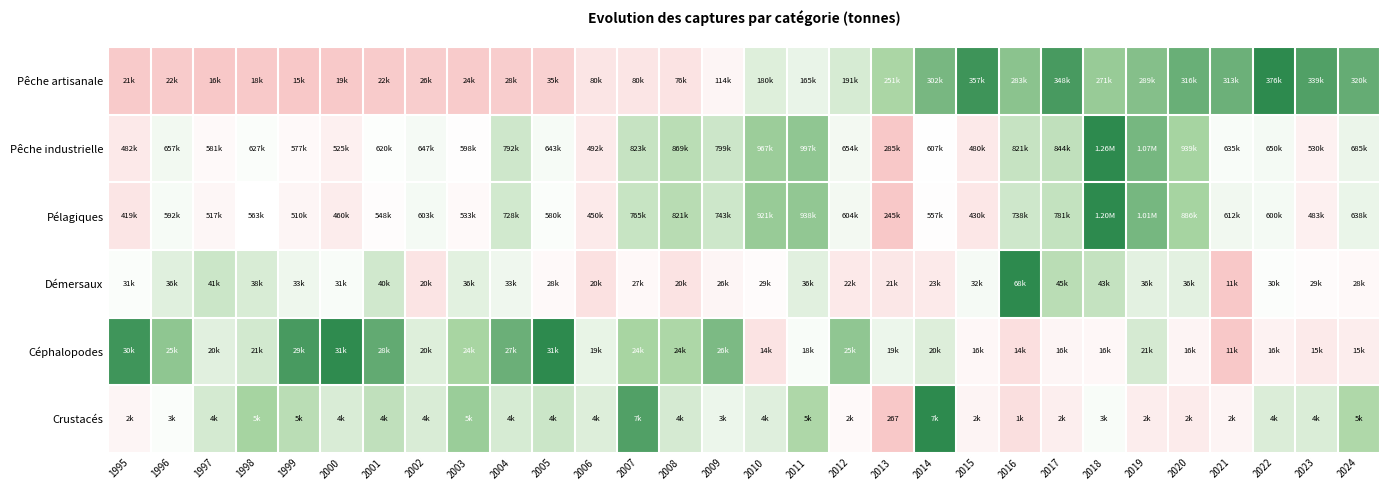

At how many categories does at least one series exceed 0?

30